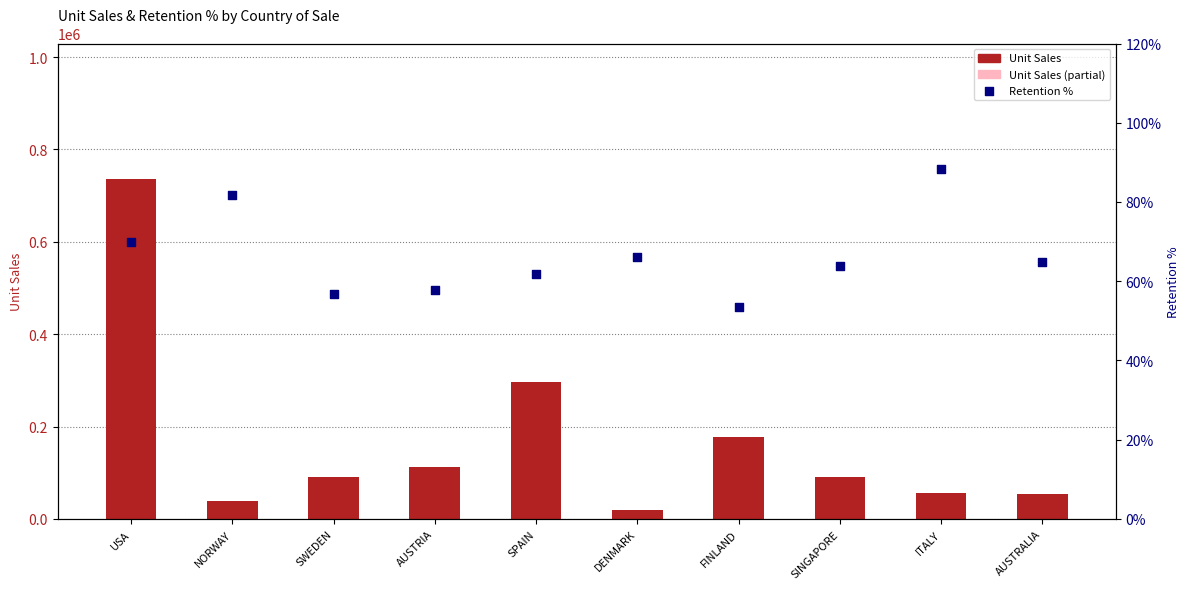

What is the total value across all series at NORWAY?

39258.8